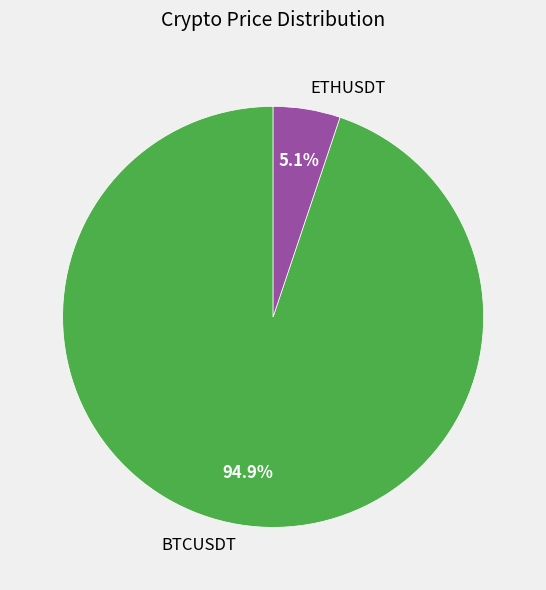

Does BTCUSDT account for over 50% of the chart?

Yes